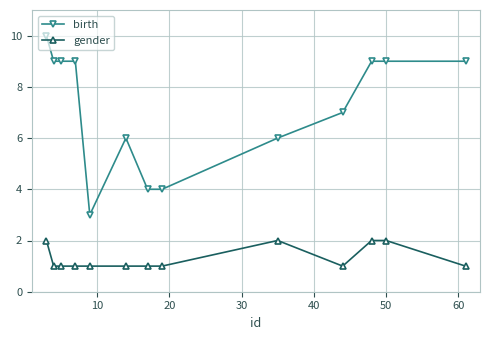

True or false: gender and birth cross at least once.

False